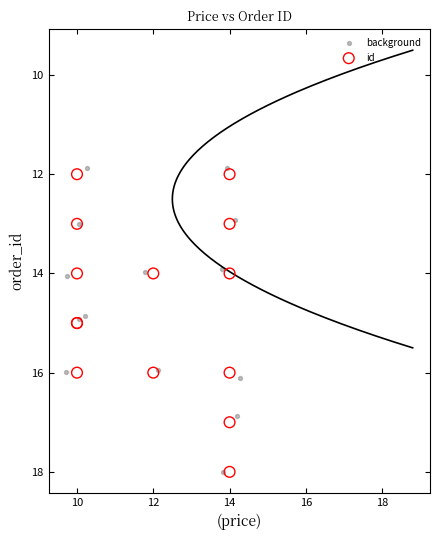

Which series contains the lowest Y value?

background